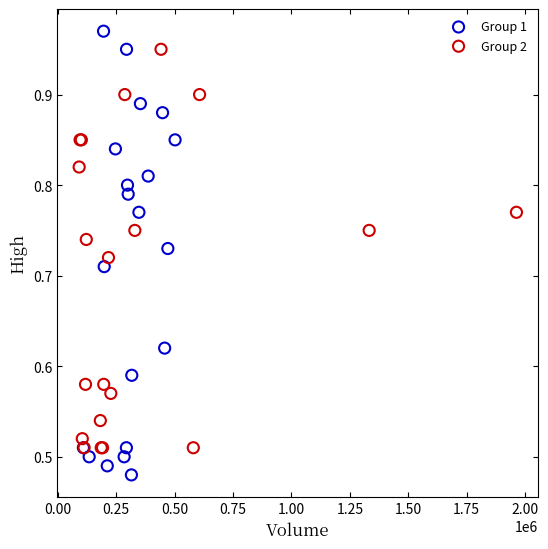

Which series has the largest Y range (max minus min)?

Group 1